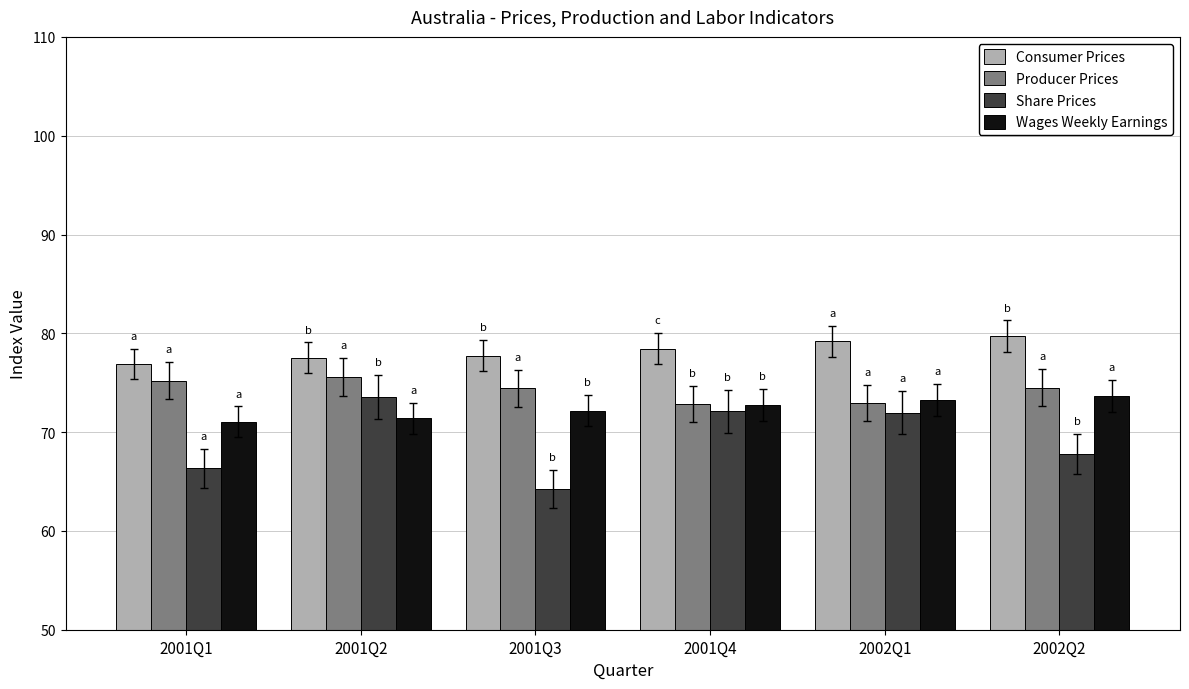

Rank the series by their average value, from lowest to highest.

Share Prices, Wages Weekly Earnings, Producer Prices, Consumer Prices